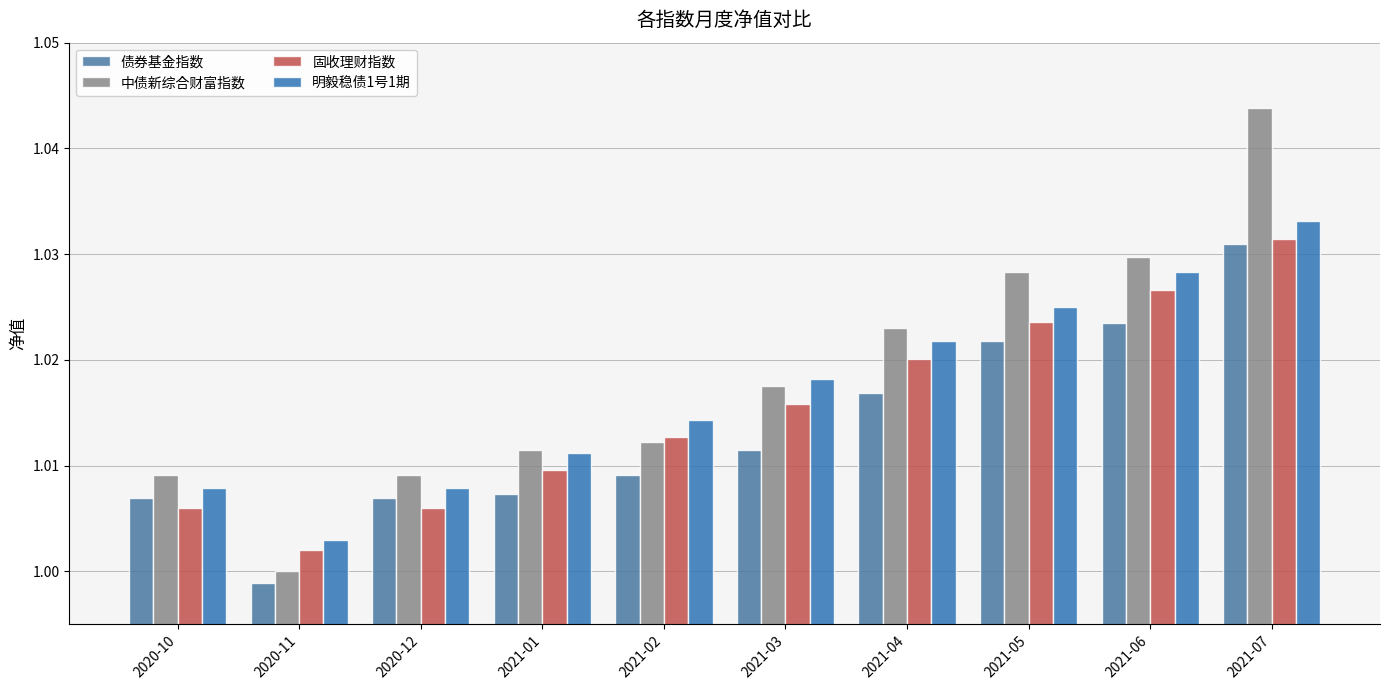

What are all the series names shown in the legend?

债券基金指数, 中债新综合财富指数, 固收理财指数, 明毅稳债1号1期